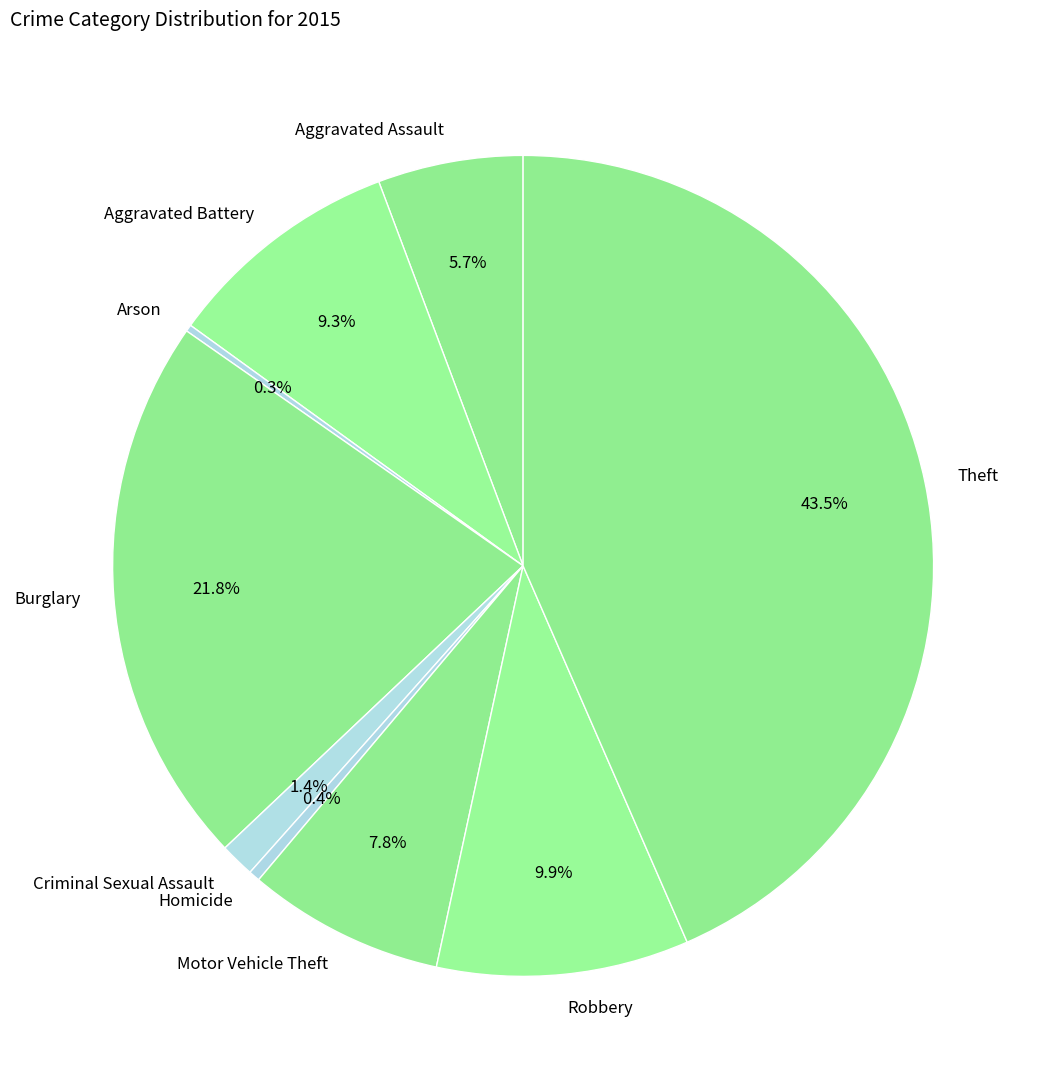

Between Homicide and Aggravated Assault, which is larger?

Aggravated Assault